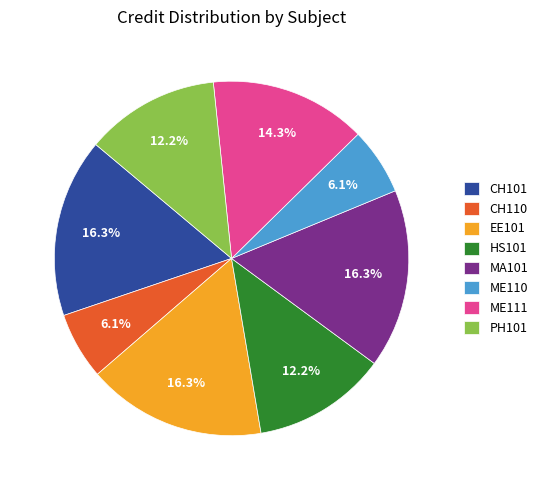

Is CH101 the majority of the pie?

No